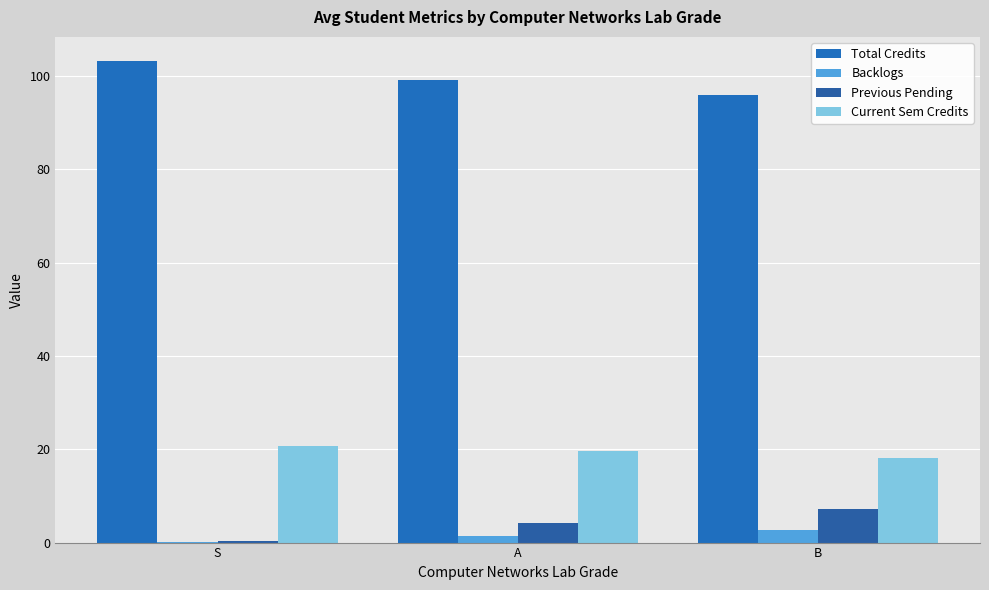

Where is Backlogs nearest to the value 1?

A